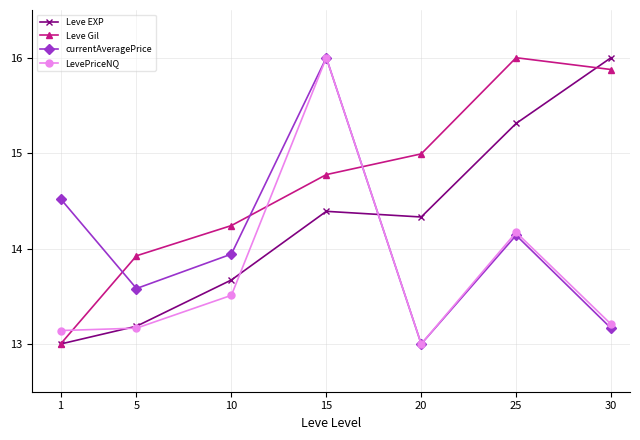

What is the average value of the Leve Gil series?

14.7